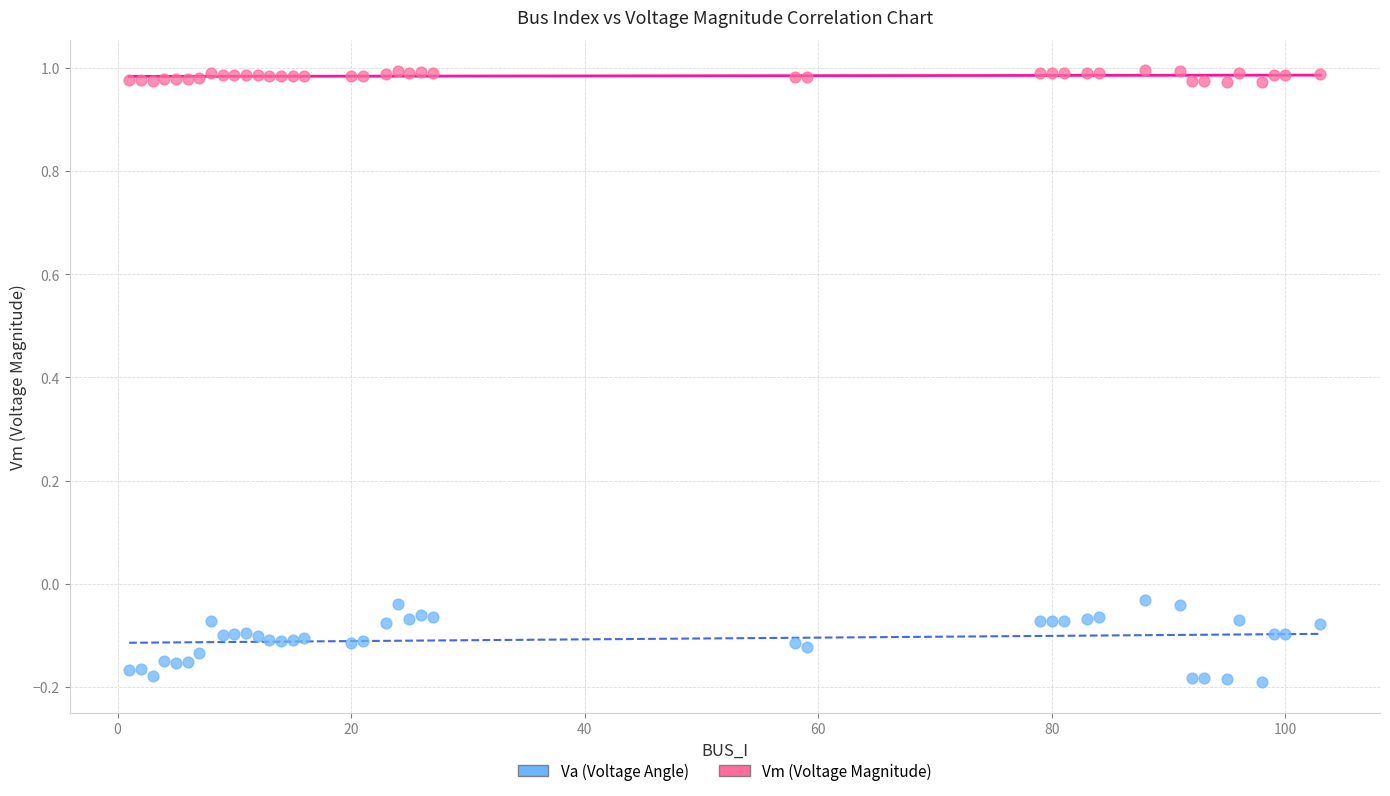

Which series contains the highest Y value?

Vm (Voltage Magnitude)